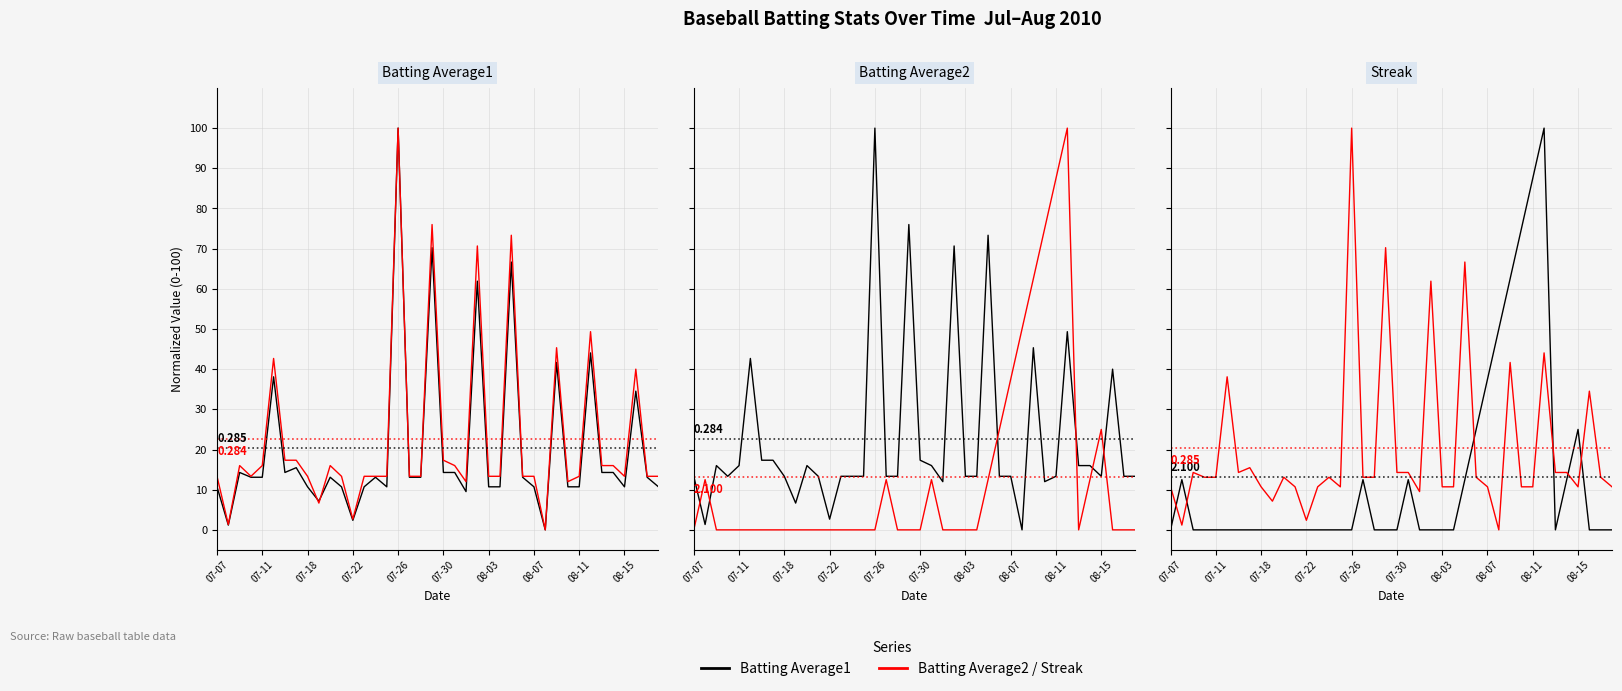

Between 20 and 38, which series saw the biggest shift?

Batting Average2